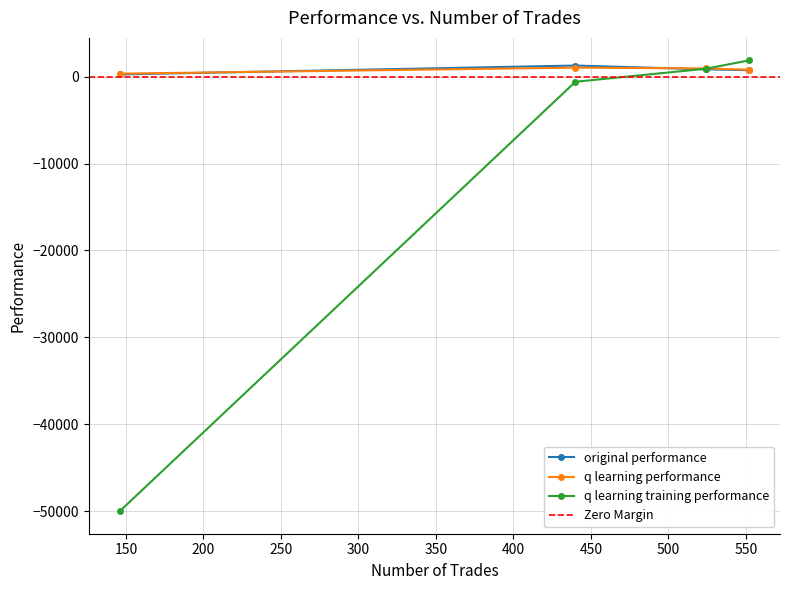

What is the sum of the q learning training performance values at 440 and 552?

1284.9